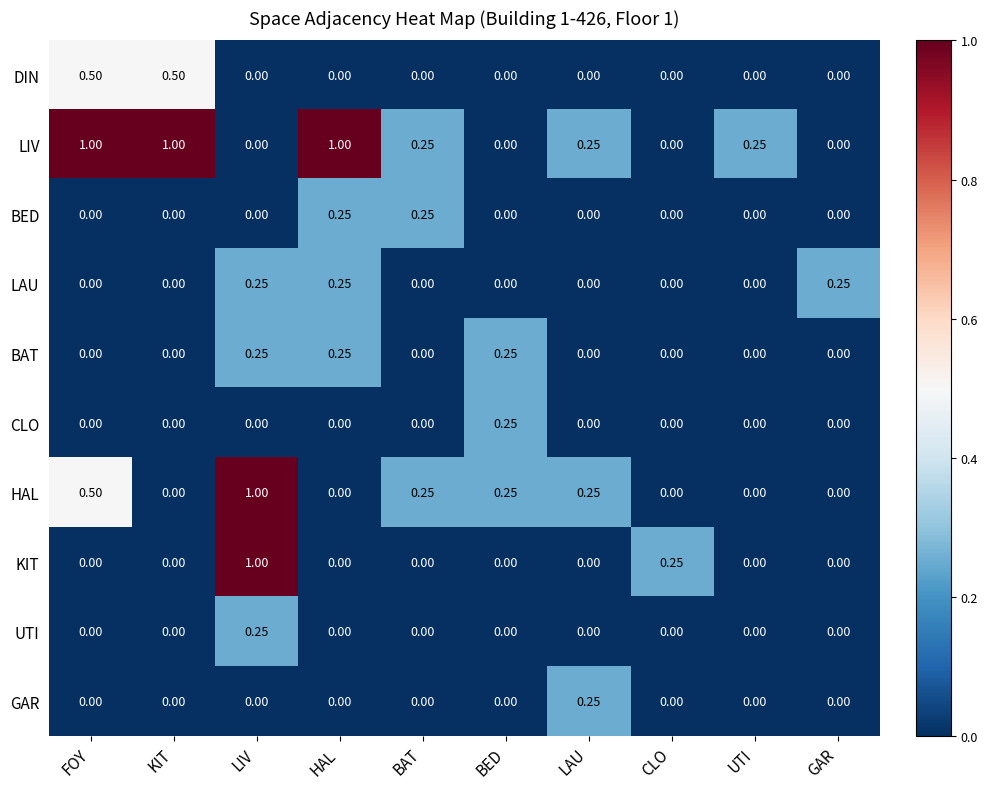

Is the value of LAU at BAT greater than the value of LIV at FOY?

No